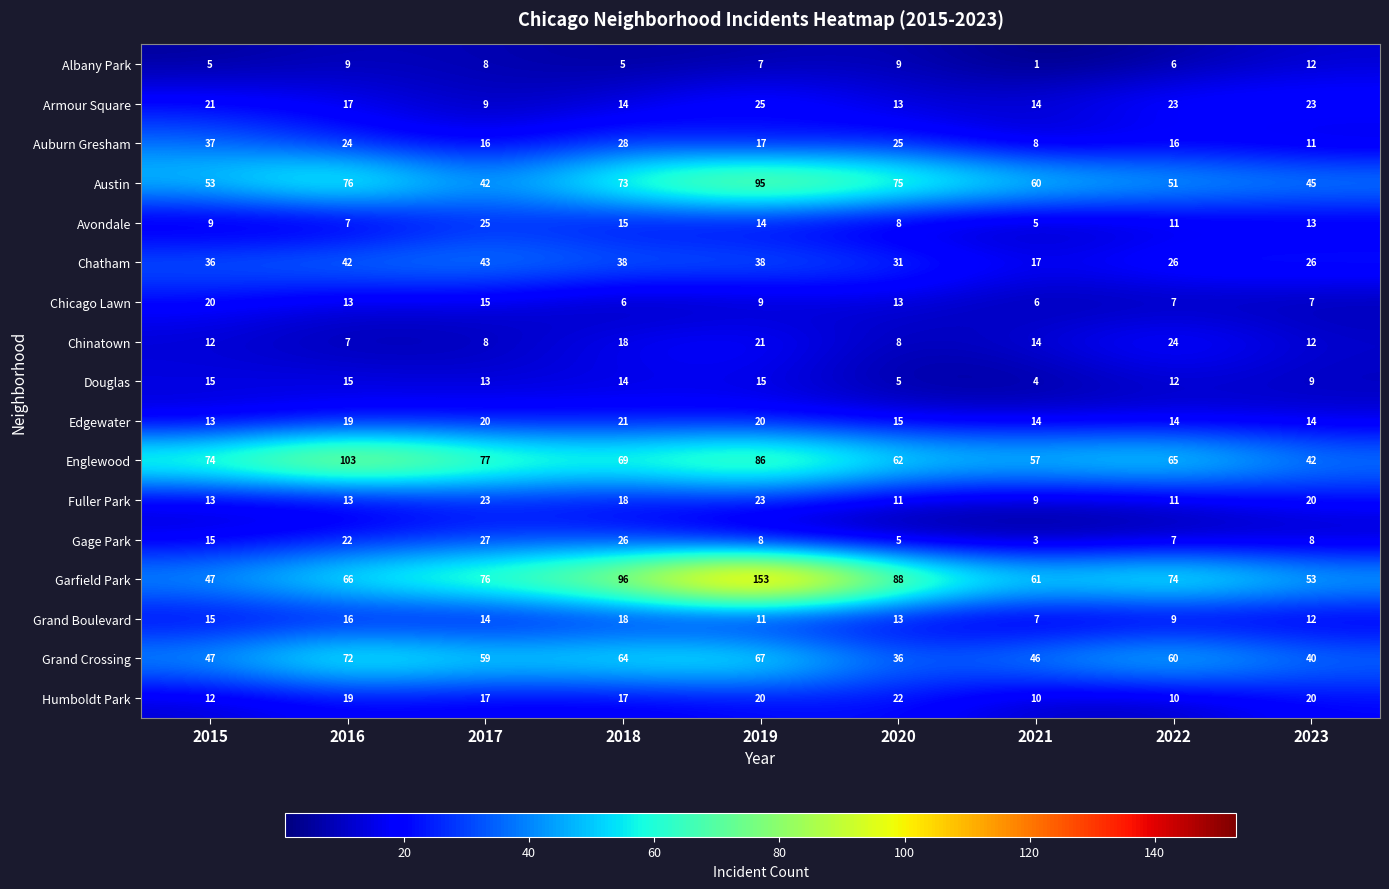

How many data points does each series have?

9